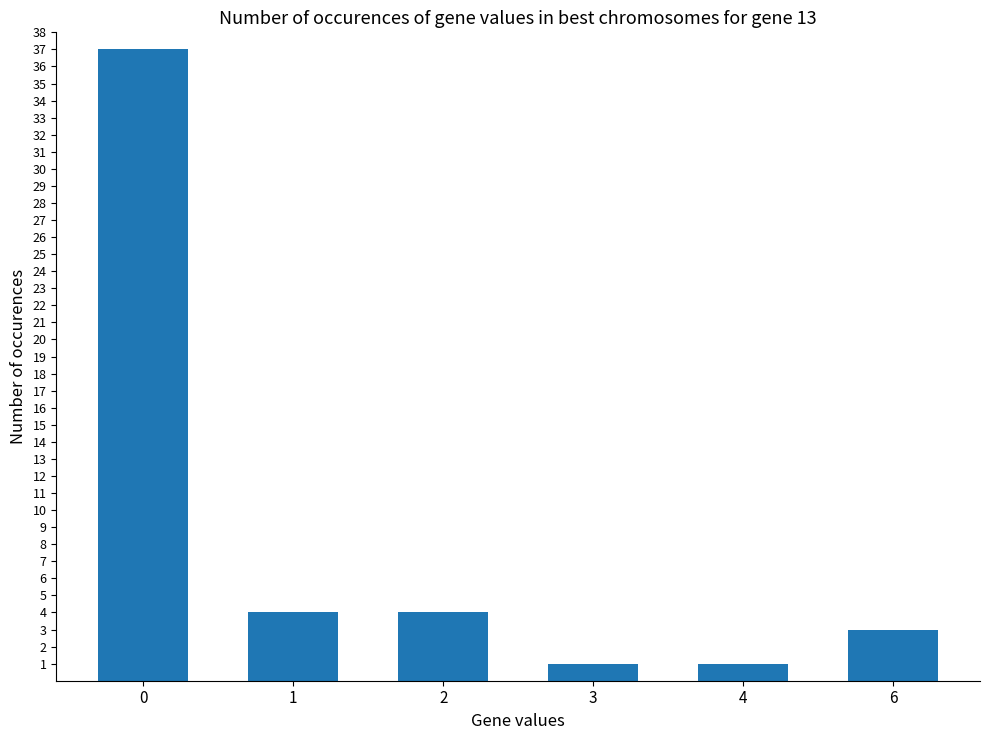

What is the maximum value shown in the chart?

37